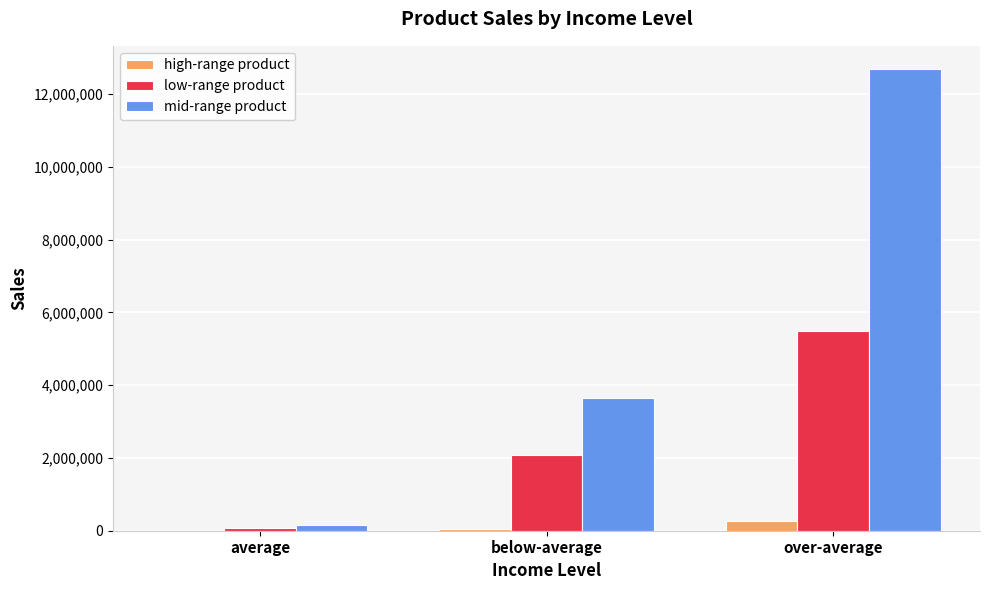

At which category is the sum across all series the highest?

over-average